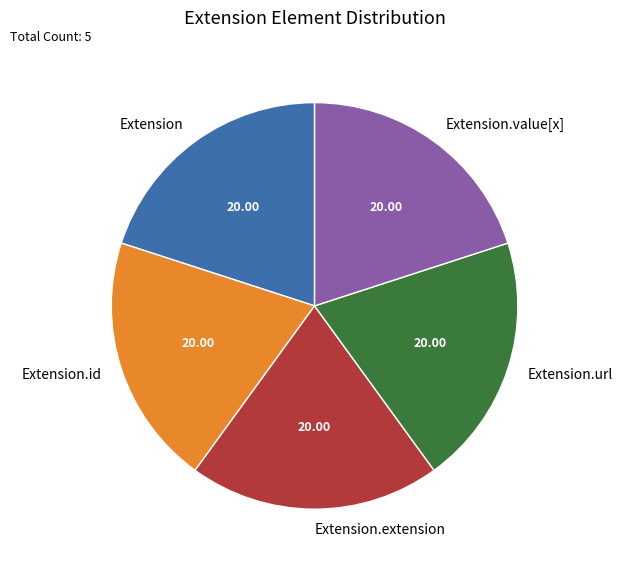

Is Extension.value[x] the majority of the pie?

No